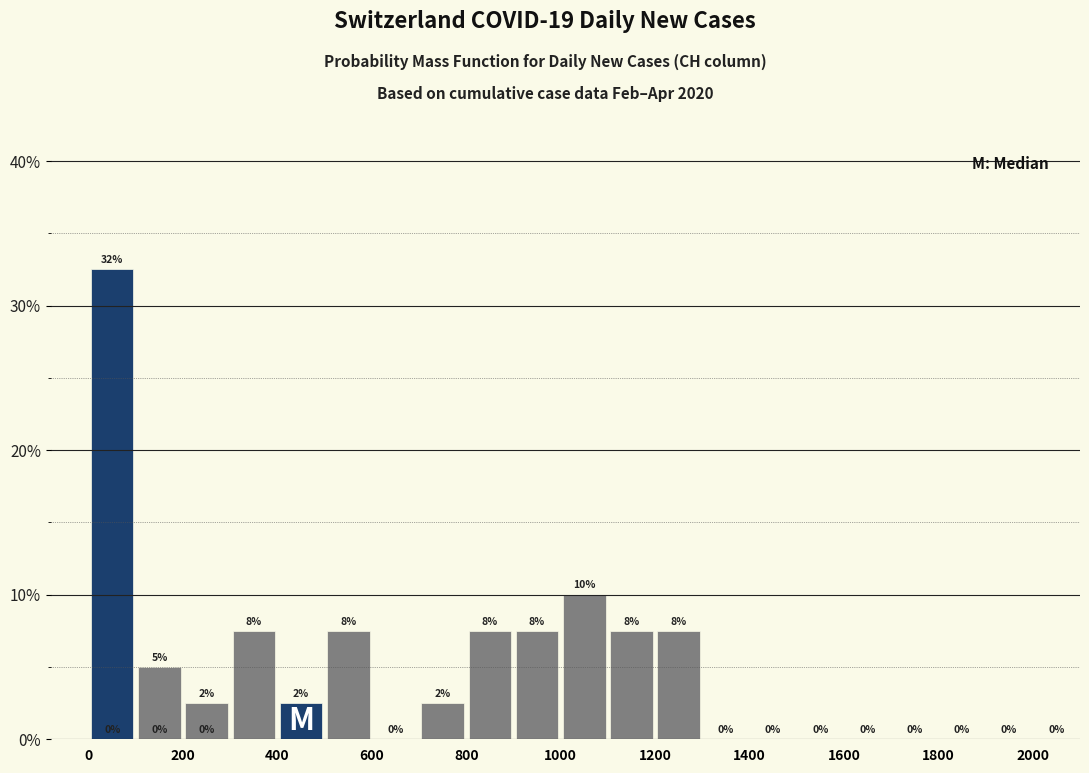

Over which range of the x-axis is the bar tallest?

0 to 100